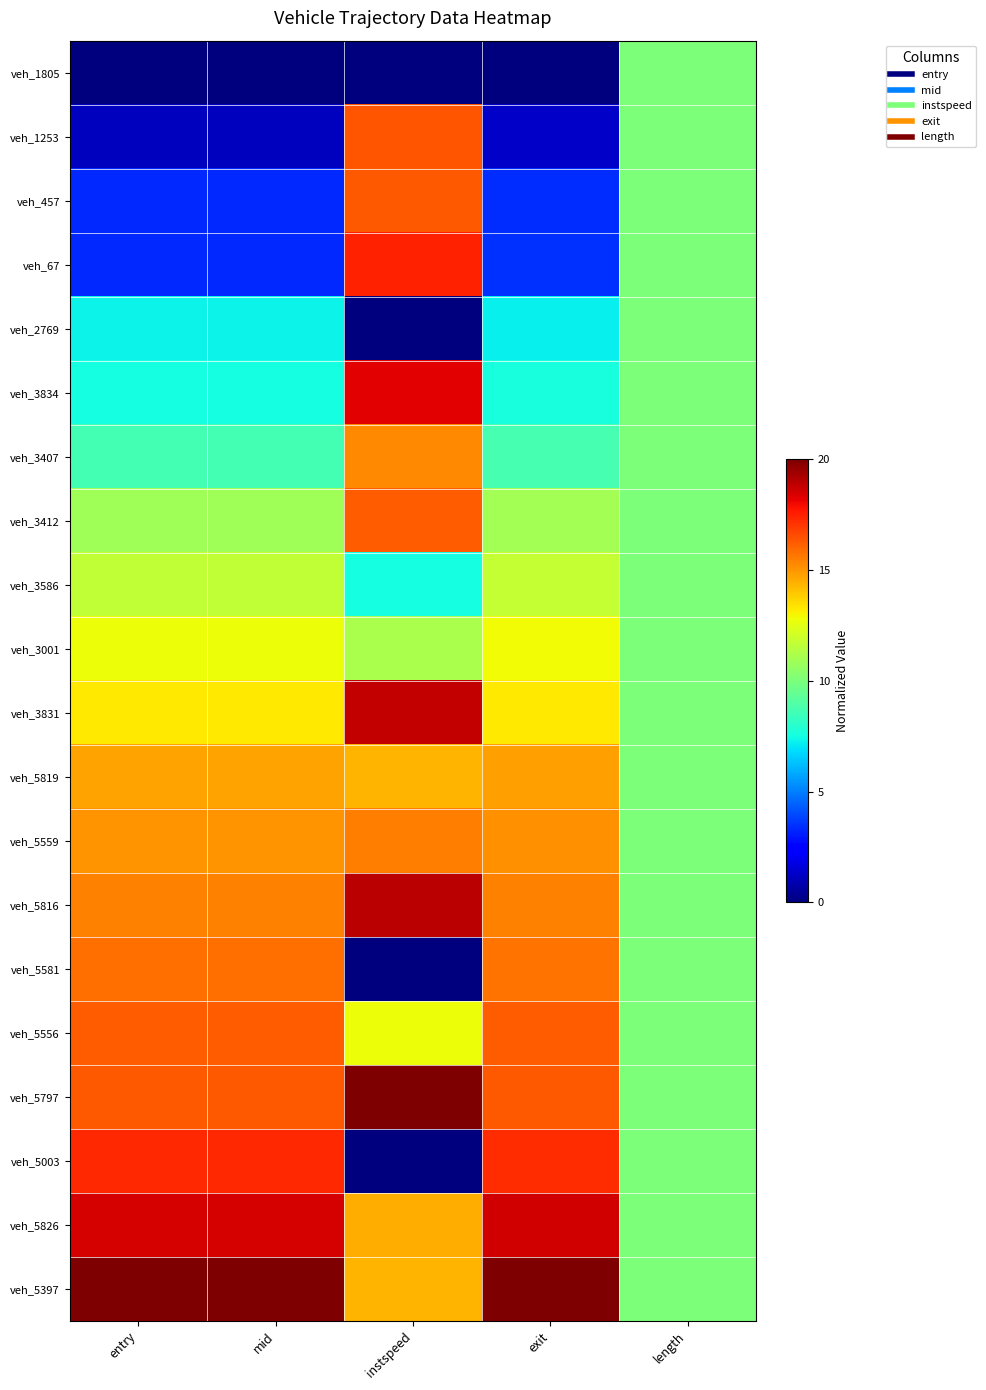

Count the number of categories in the chart.

5